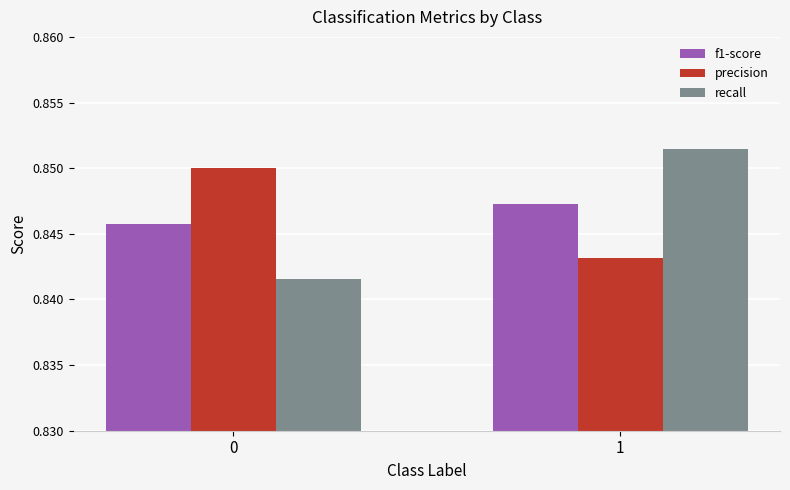

Count the number of data series in this chart.

3